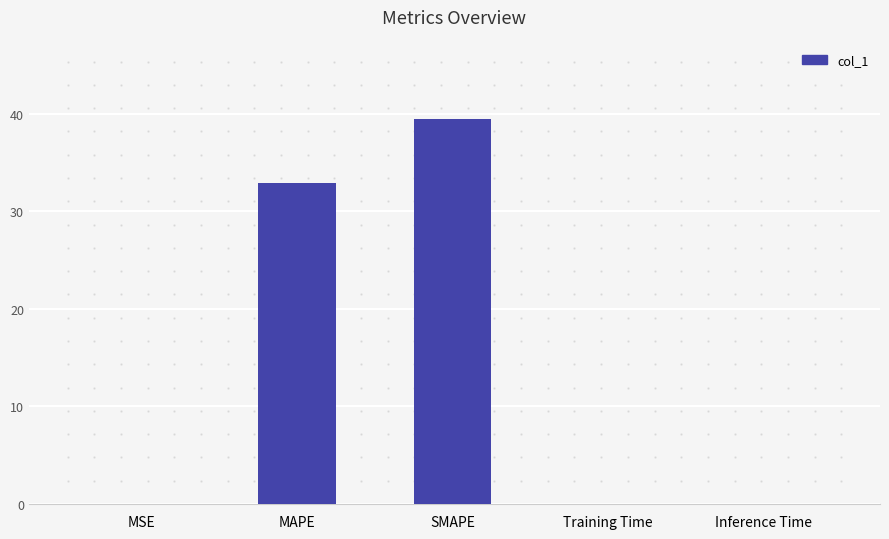

Between Inference Time and MAPE, which is larger?

MAPE